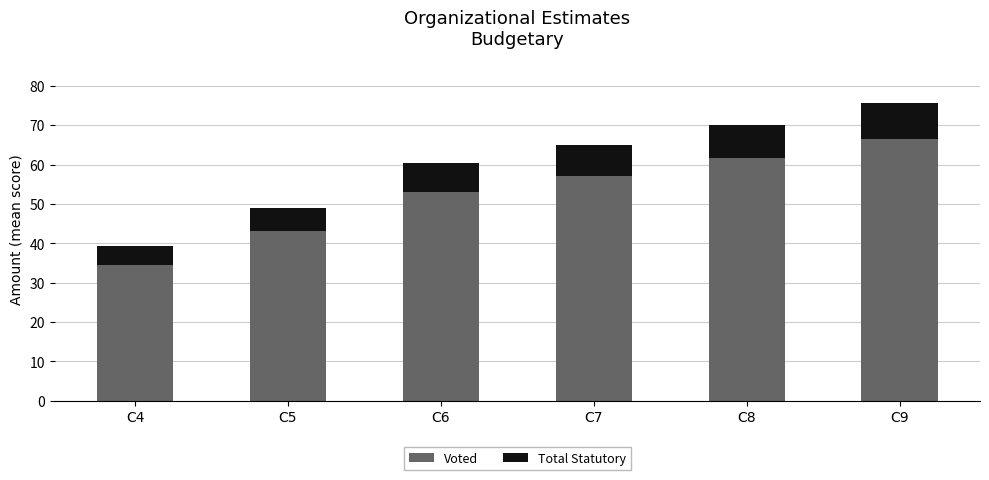

Which category has the lowest value in the Voted series?

C4